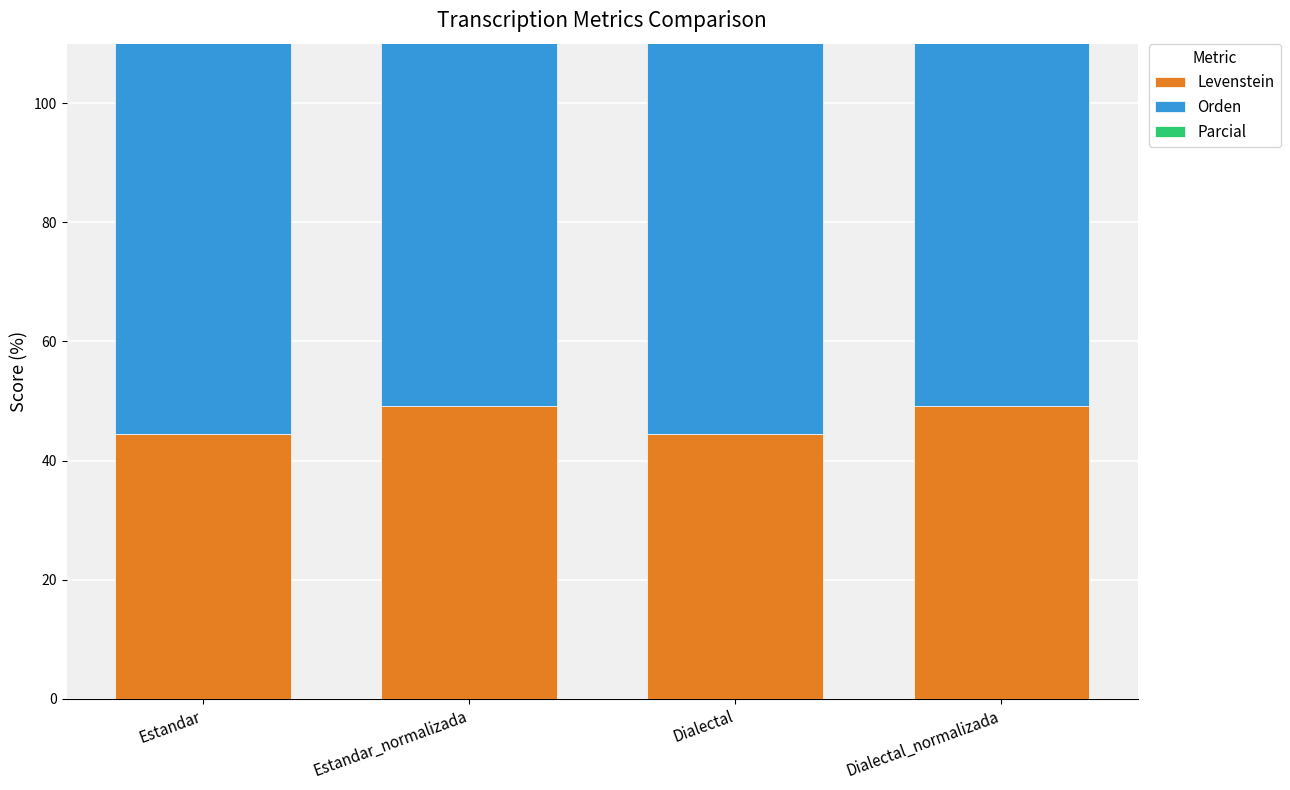

What is the lowest value of the Orden series?

82.1